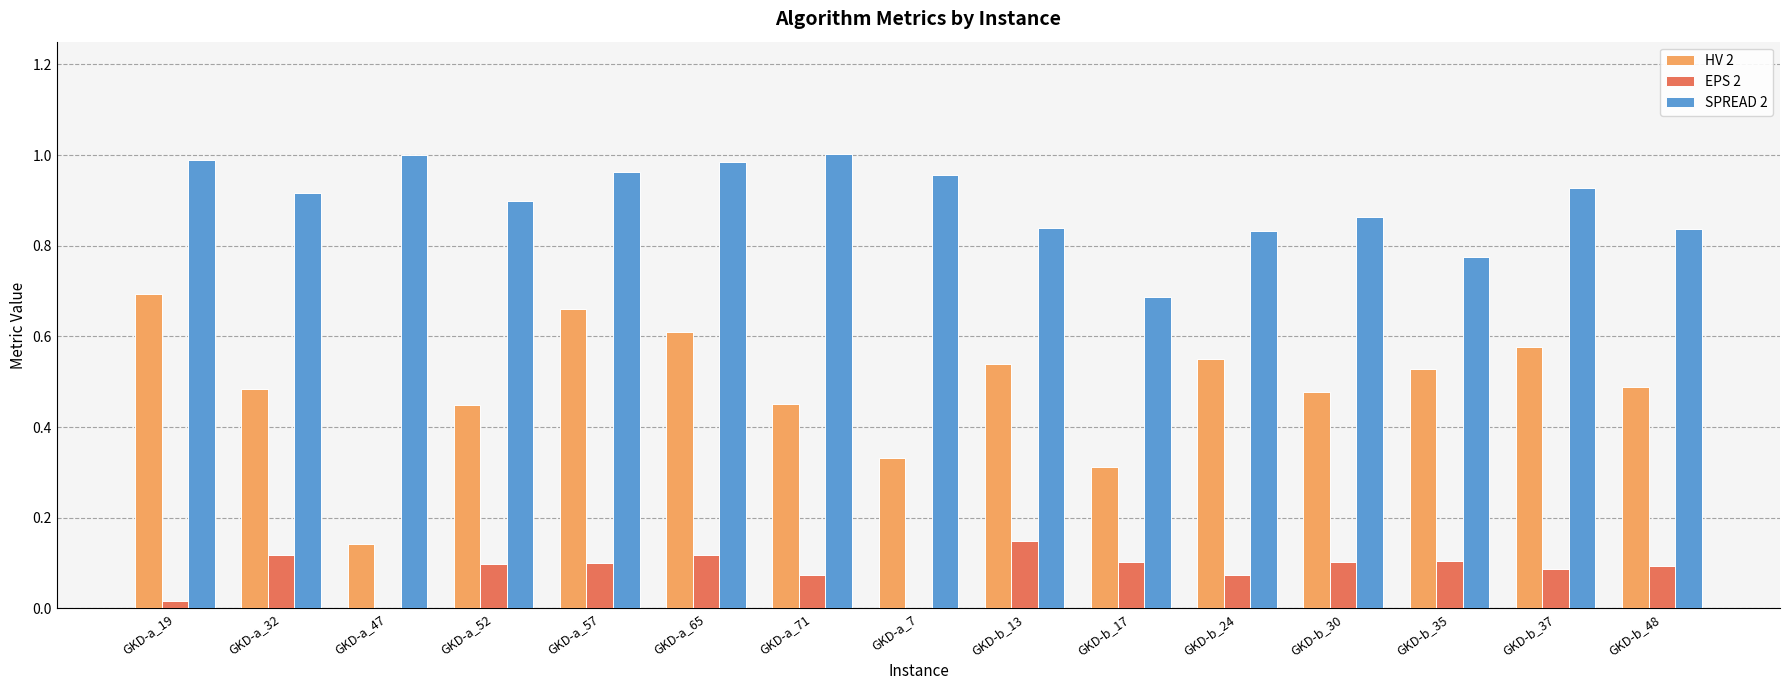

Which series has the largest total across all categories?

SPREAD 2